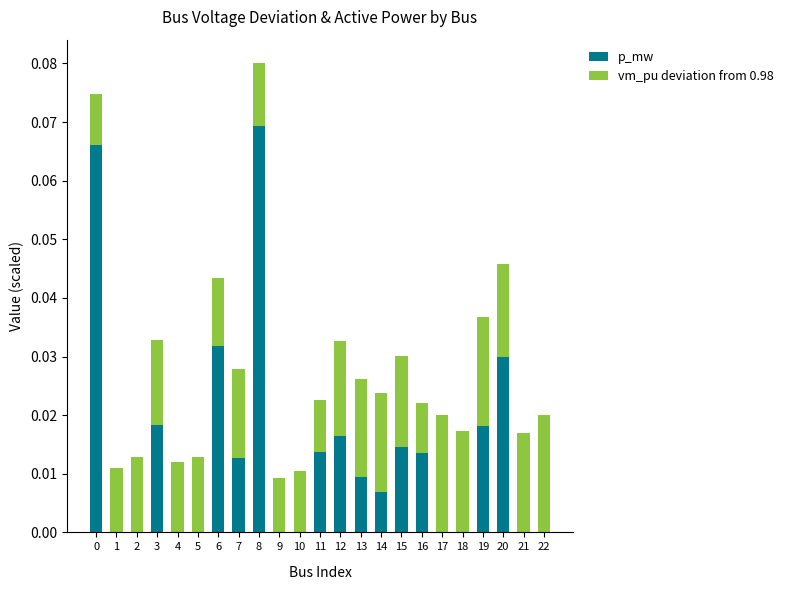

Count the number of data series in this chart.

2